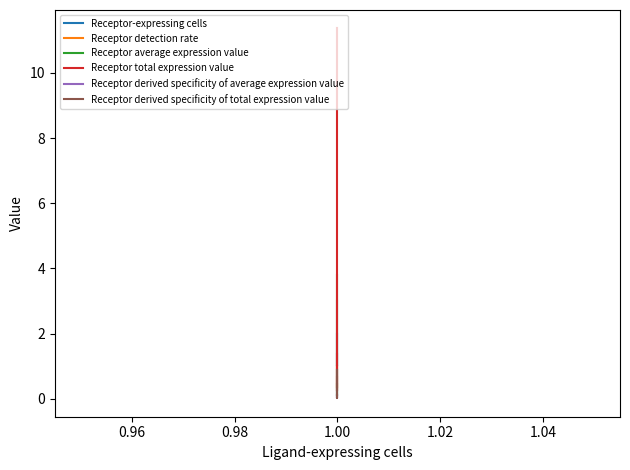

At how many categories does at least one series exceed 8?

1